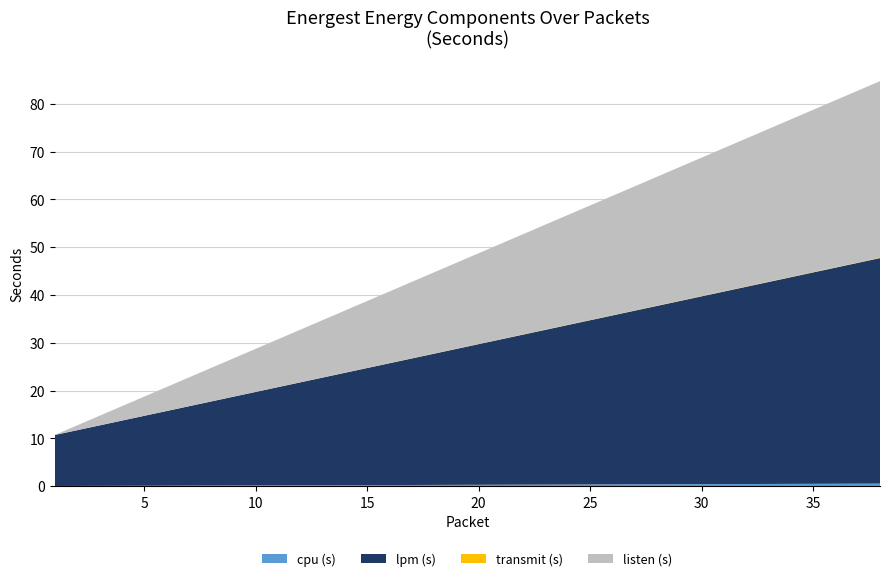

Reading right to left, transcribe all the data shown in this chart.

cpu (s): 38=0.5	37=0.5	36=0.5	35=0.5	34=0.5	33=0.5	32=0.5	31=0.4	30=0.4	29=0.4	28=0.4	27=0.4	26=0.4	25=0.4	24=0.3	23=0.3	22=0.3	21=0.3	20=0.3	19=0.3	18=0.3	17=0.3	16=0.2	15=0.2	14=0.2	13=0.2	12=0.2	11=0.2	10=0.2	9=0.1	8=0.1	7=0.1	6=0.1	5=0.1	4=0.1	3=0.1	2=0.1	1=0.0
lpm (s): 38=47.2	37=46.2	36=45.2	35=44.2	34=43.2	33=42.2	32=41.3	31=40.3	30=39.3	29=38.3	28=37.3	27=36.3	26=35.3	25=34.3	24=33.4	23=32.4	22=31.4	21=30.4	20=29.4	19=28.4	18=27.4	17=26.5	16=25.5	15=24.5	14=23.5	13=22.5	12=21.5	11=20.5	10=19.5	9=18.6	8=17.6	7=16.6	6=15.6	5=14.6	4=13.6	3=12.6	2=11.7	1=10.7
transmit (s): 38=0.1	37=0.1	36=0.1	35=0.1	34=0.1	33=0.1	32=0.1	31=0.1	30=0.1	29=0.1	28=0.0	27=0.0	26=0.0	25=0.0	24=0.0	23=0.0	22=0.0	21=0.0	20=0.0	19=0.0	18=0.0	17=0.0	16=0.0	15=0.0	14=0.0	13=0.0	12=0.0	11=0.0	10=0.0	9=0.0	8=0.0	7=0.0	6=0.0	5=0.0	4=0.0	3=0.0	2=0.0	1=0.0
listen (s): 38=36.9	37=35.9	36=34.9	35=33.9	34=32.9	33=31.9	32=30.9	31=29.9	30=28.9	29=28.0	28=27.0	27=26.0	26=25.0	25=24.0	24=23.0	23=22.0	22=21.0	21=20.0	20=19.0	19=18.0	18=17.0	17=16.0	16=15.0	15=14.0	14=13.0	13=12.0	12=11.0	11=10.0	10=9.0	9=8.0	8=7.0	7=6.0	6=5.0	5=4.0	4=3.0	3=2.0	2=1.0	1=0.0